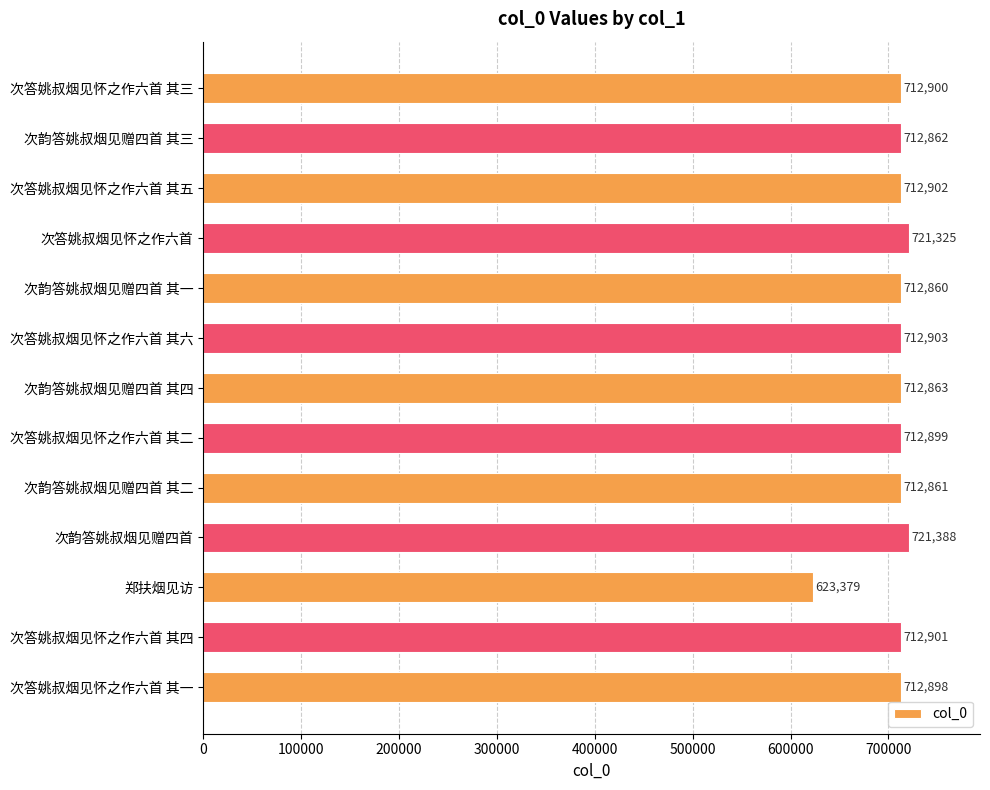

What is the difference between the values at 次答姚叔烟见怀之作六首 其六 and 郑扶烟见访?

89524